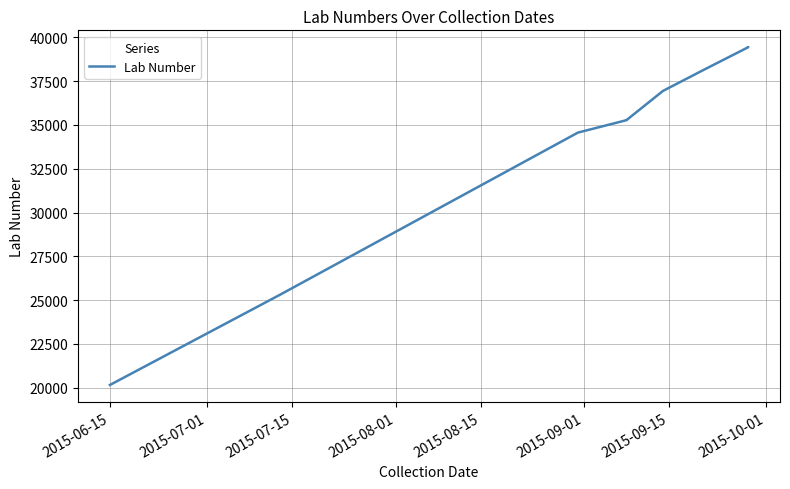

What is the label of the 10th point from the right?

2015-07-01